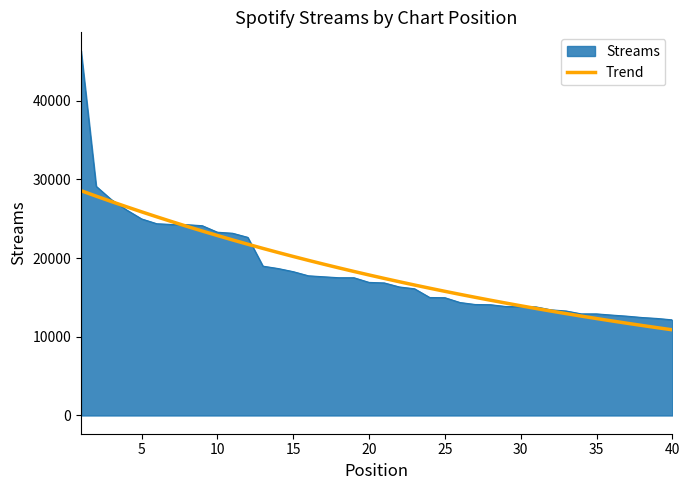

What is the lowest value of the Streams series?

12150.0